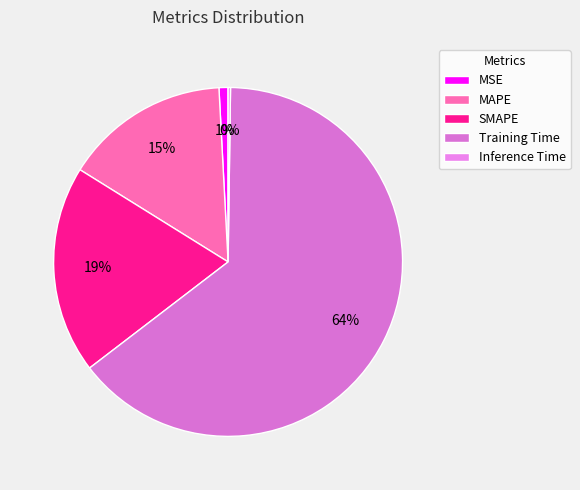

The Inference Time slice represents 1% of the pie. True or false?

False